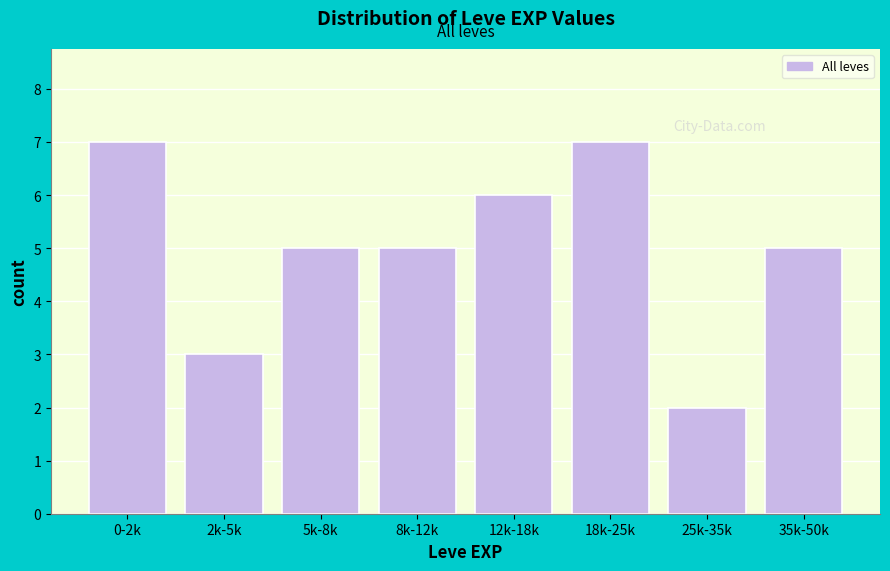

Reading left to right, list all the values displayed in this chart.

0-2k=7	2k-5k=3	5k-8k=5	8k-12k=5	12k-18k=6	18k-25k=7	25k-35k=2	35k-50k=5